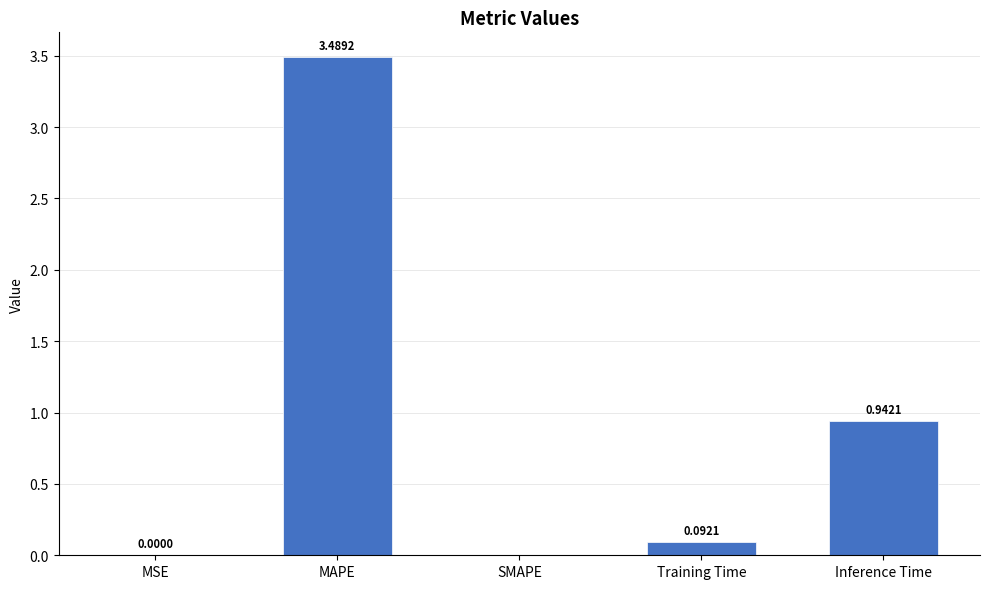

At which category does the chart reach its peak across all series?

MAPE